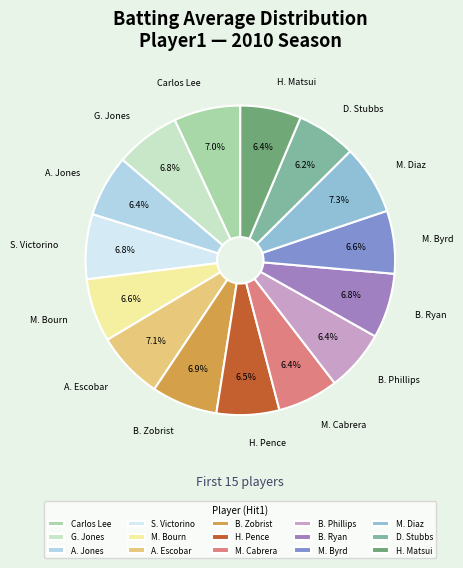

Does any single category account for the majority?

No